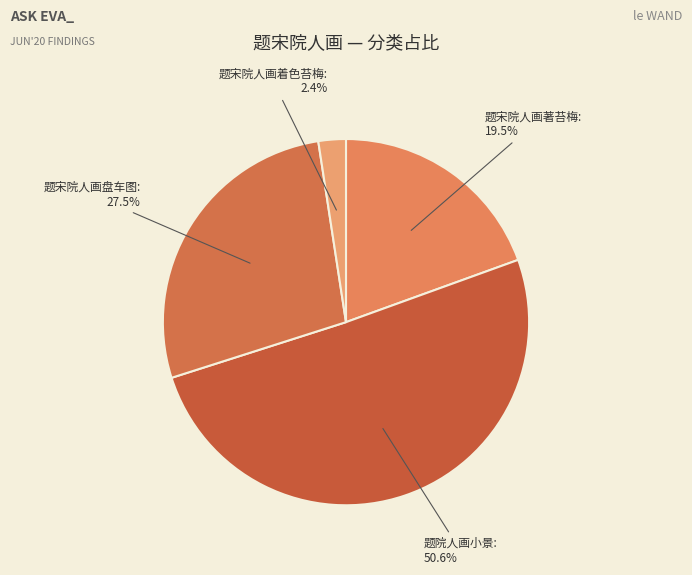

How many segments does this pie chart have?

4